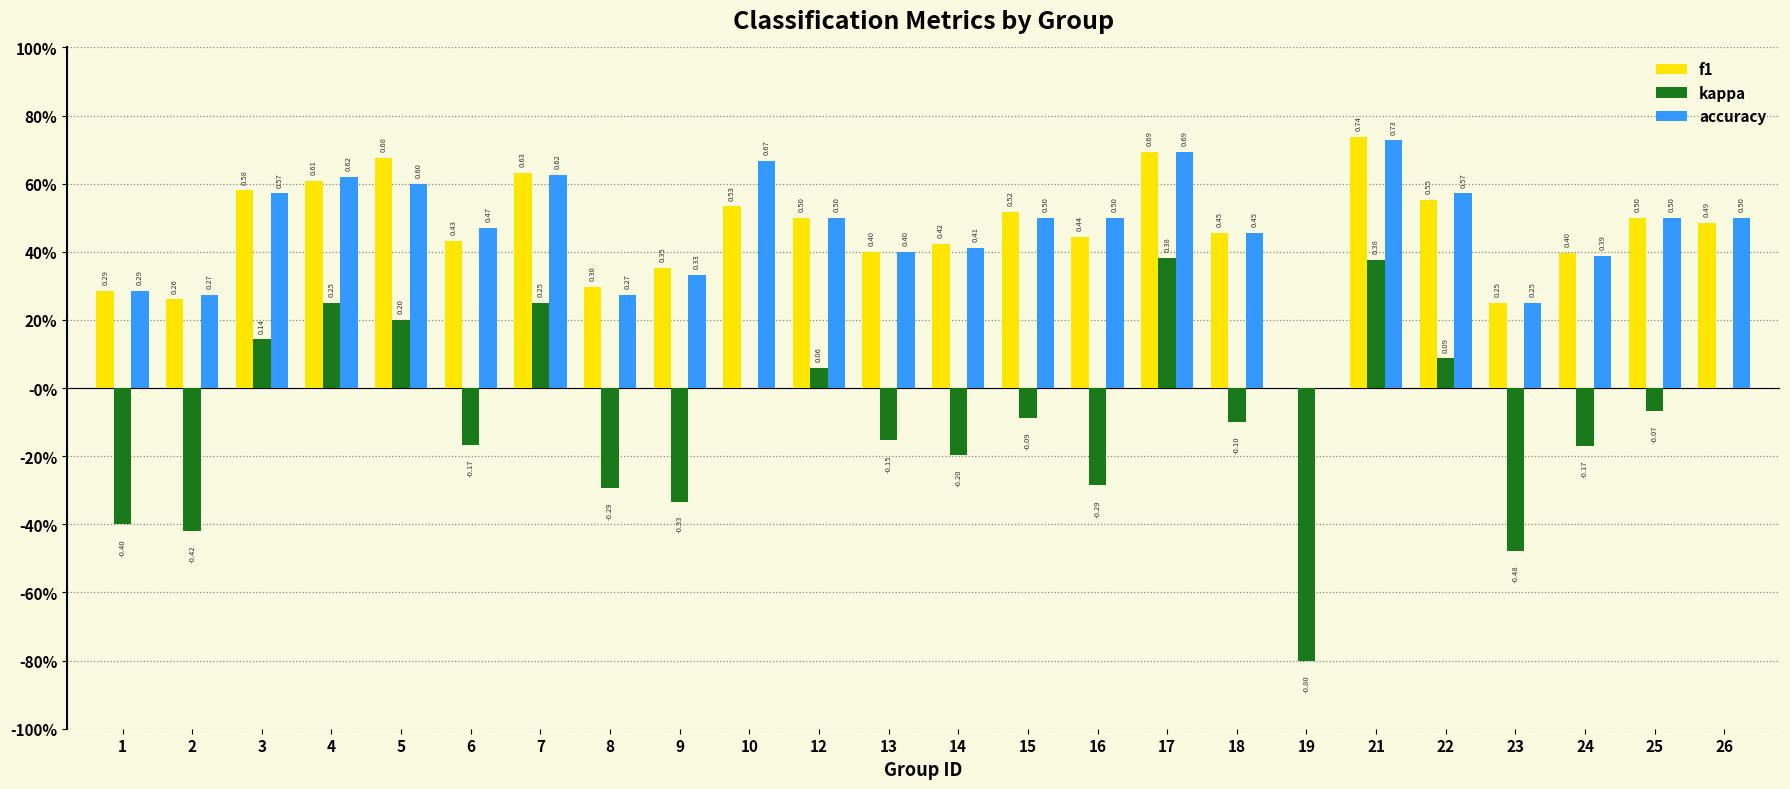

What are all the series names shown in the legend?

f1, kappa, accuracy